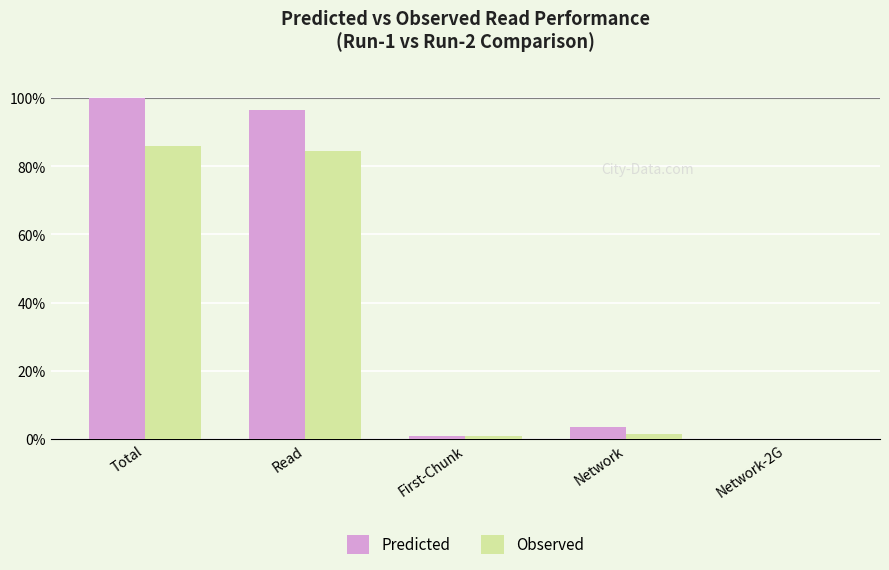

At which category is the sum across all series the highest?

Total